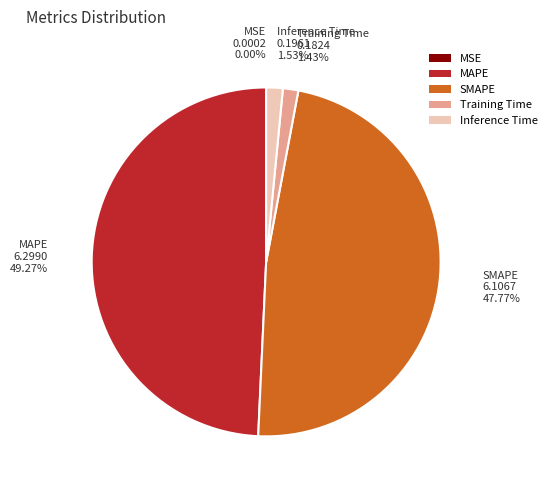

True or false: Training Time accounts for 1% of the total.

True